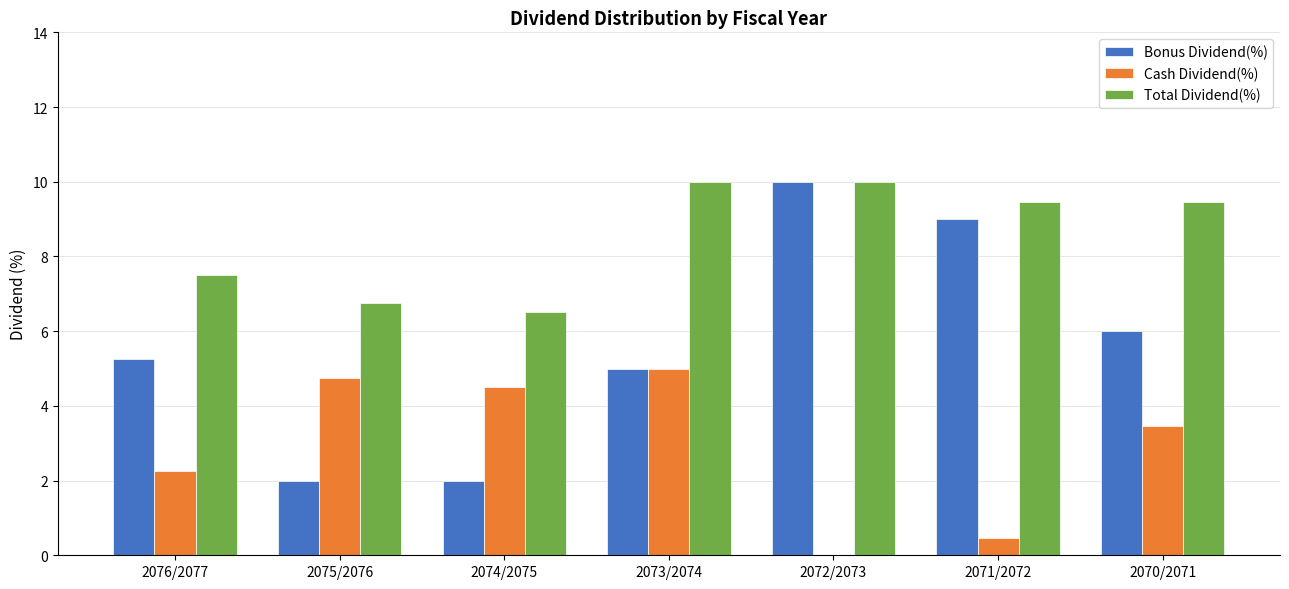

What is the maximum value shown in the chart?

10.0